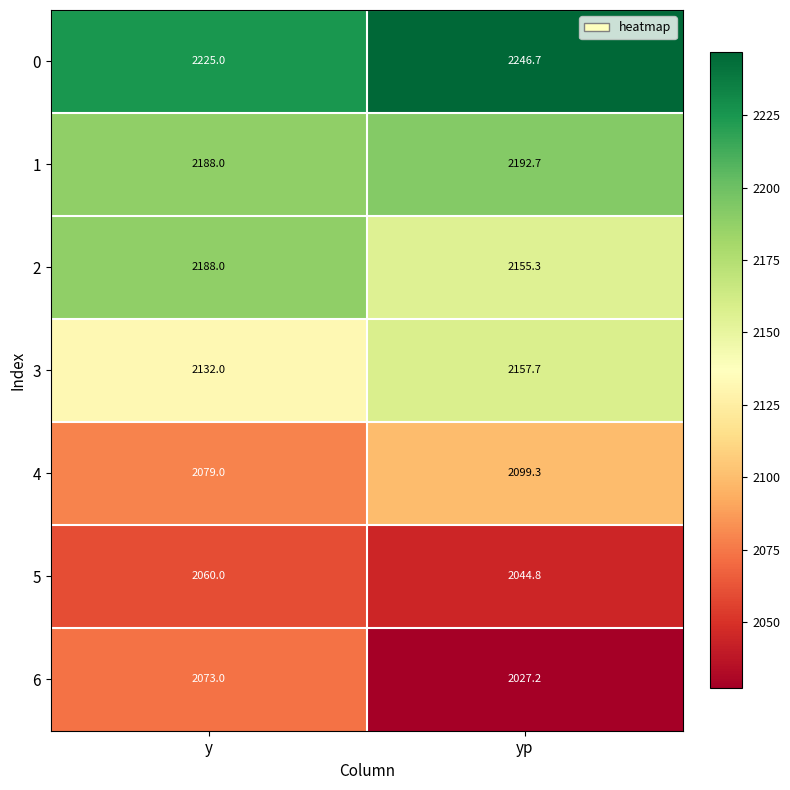

Between y and yp, which series saw the biggest shift?

6